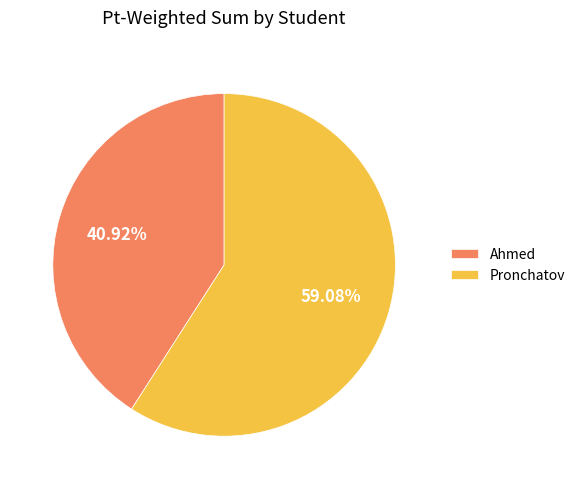

What is the smallest slice in the pie chart?

Ahmed